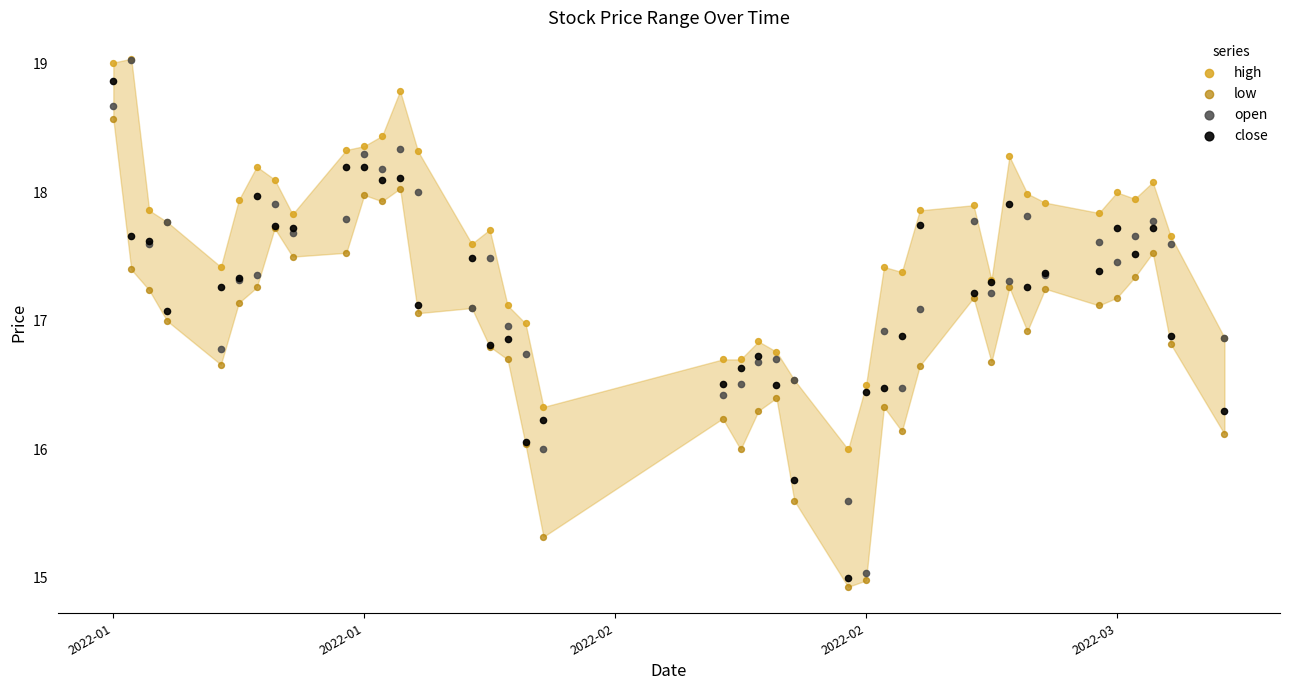

What are all the series names shown in the legend?

high, low, open, close